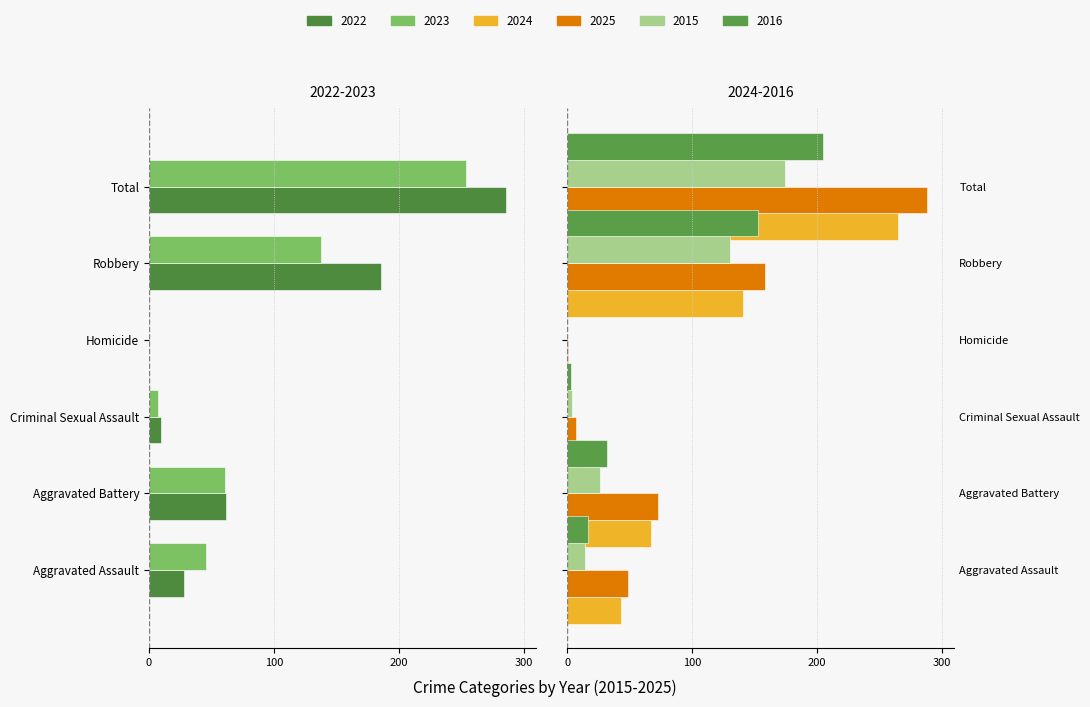

What position from the left is Homicide?

4